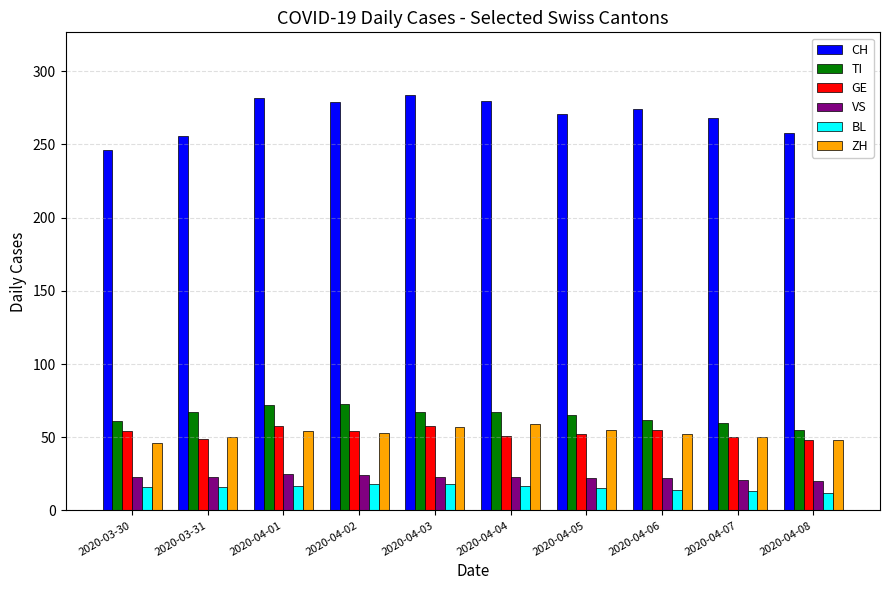

What is the difference between the highest and lowest values at 2020-04-01?

265